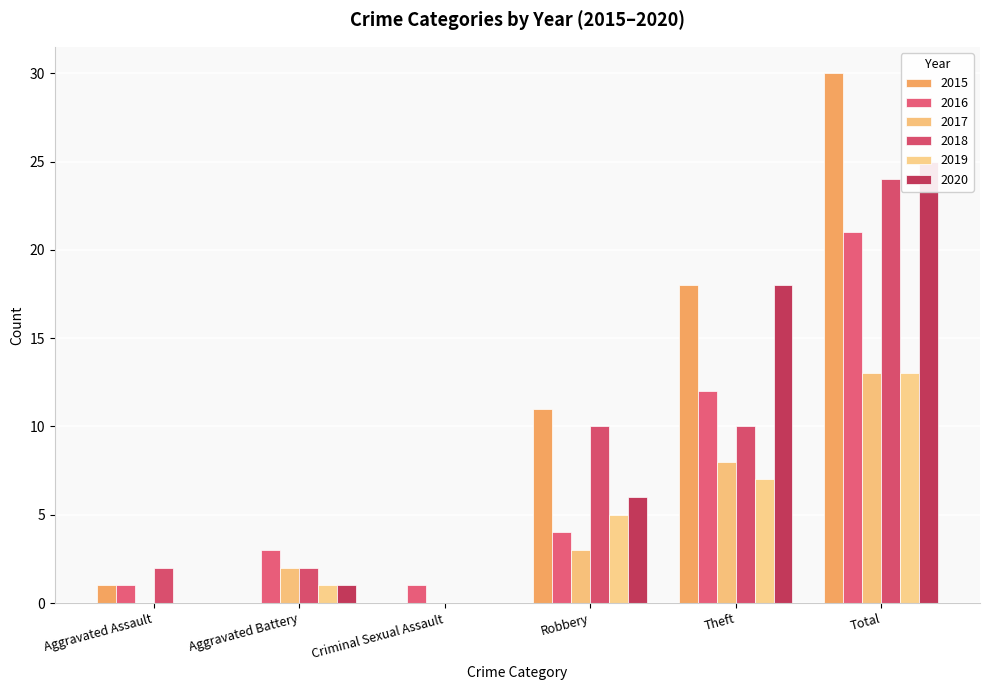

What is the sum of the 2018 values at Criminal Sexual Assault and Total?

24